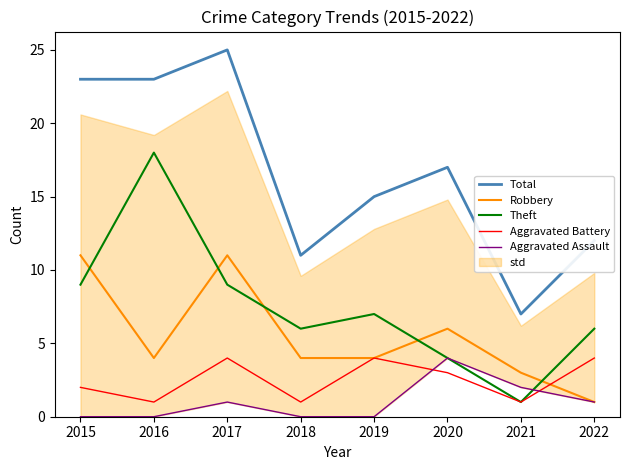

Which series has the widest spread of values?

Total